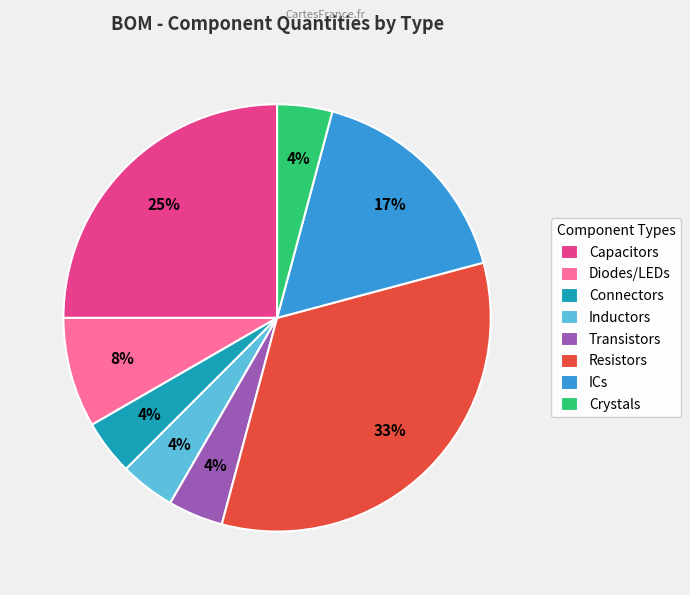

Does any single category account for the majority?

No